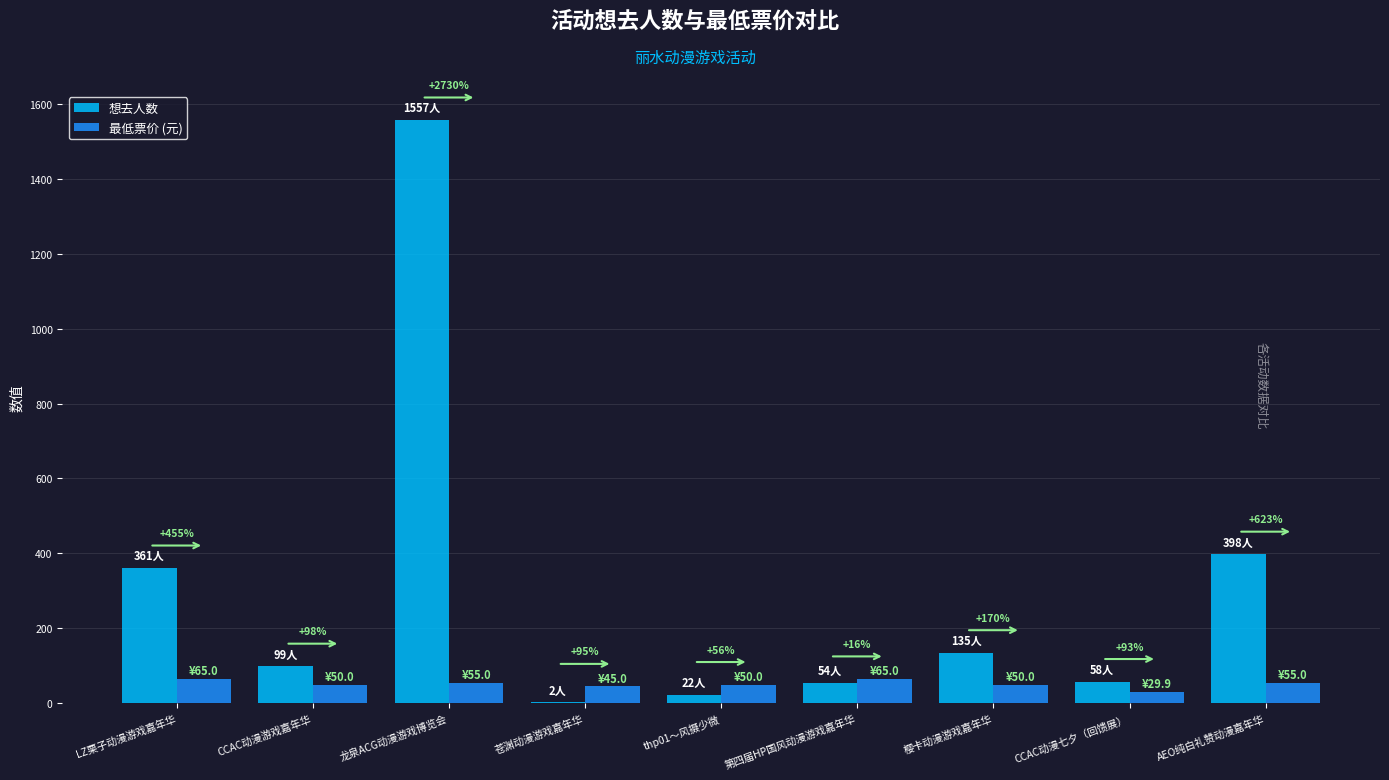

How many groups of bars are there?

9